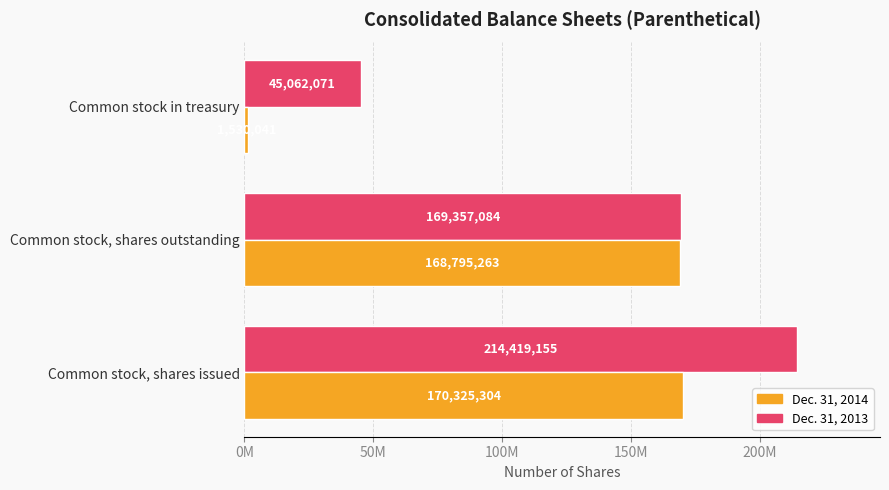

What are all the series names shown in the legend?

Dec. 31, 2014, Dec. 31, 2013